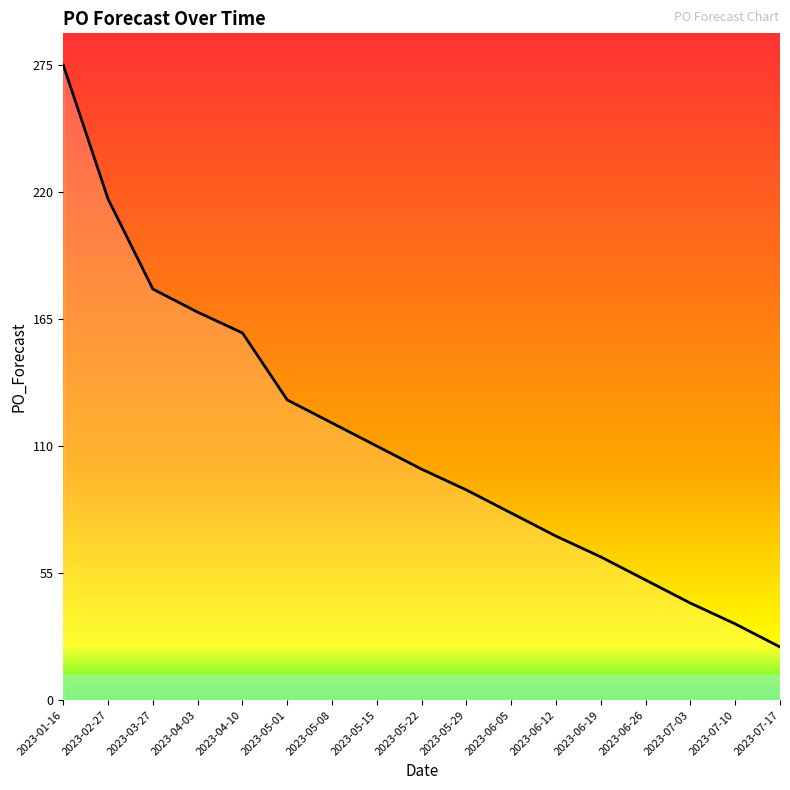

Does the chart display data point markers on the line(s)?

No